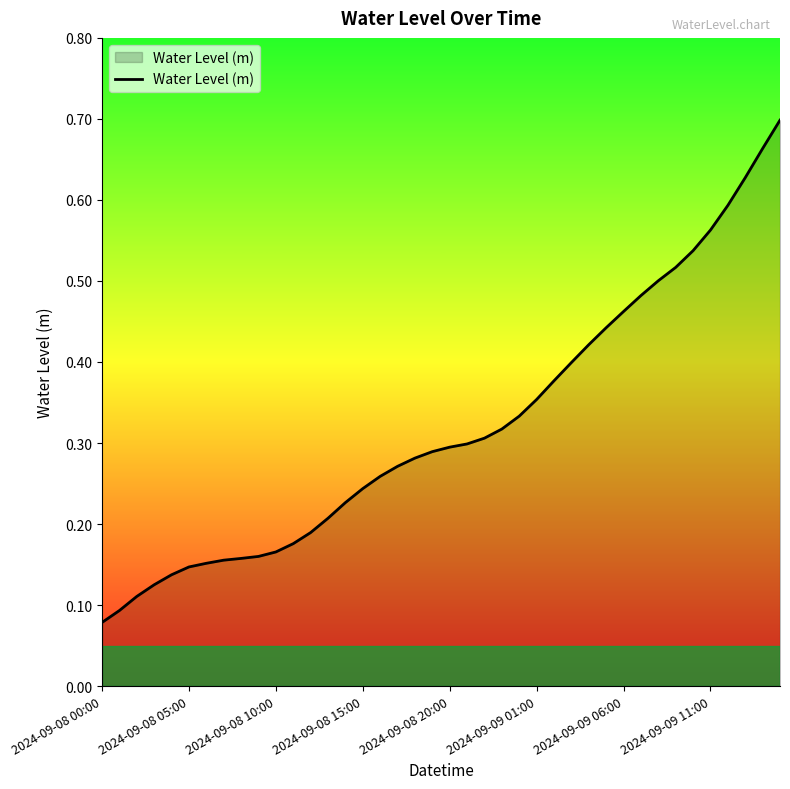

At which label is the value closest to 0?

2024-09-08 00:00